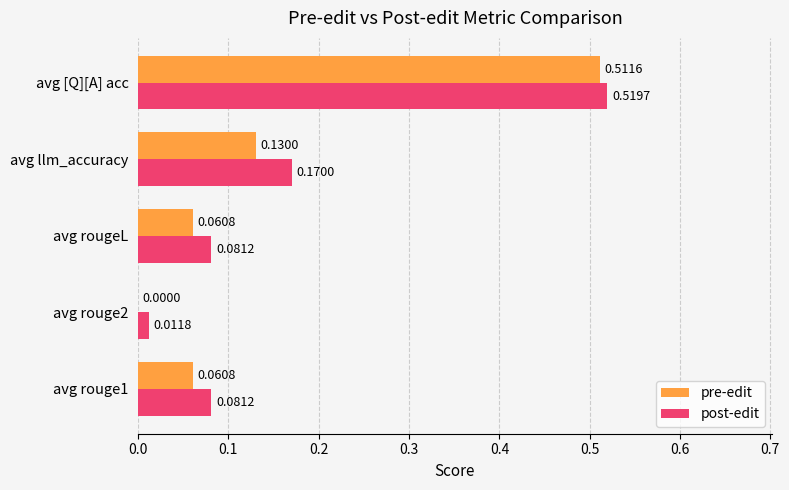

Which series has the largest total across all categories?

post-edit